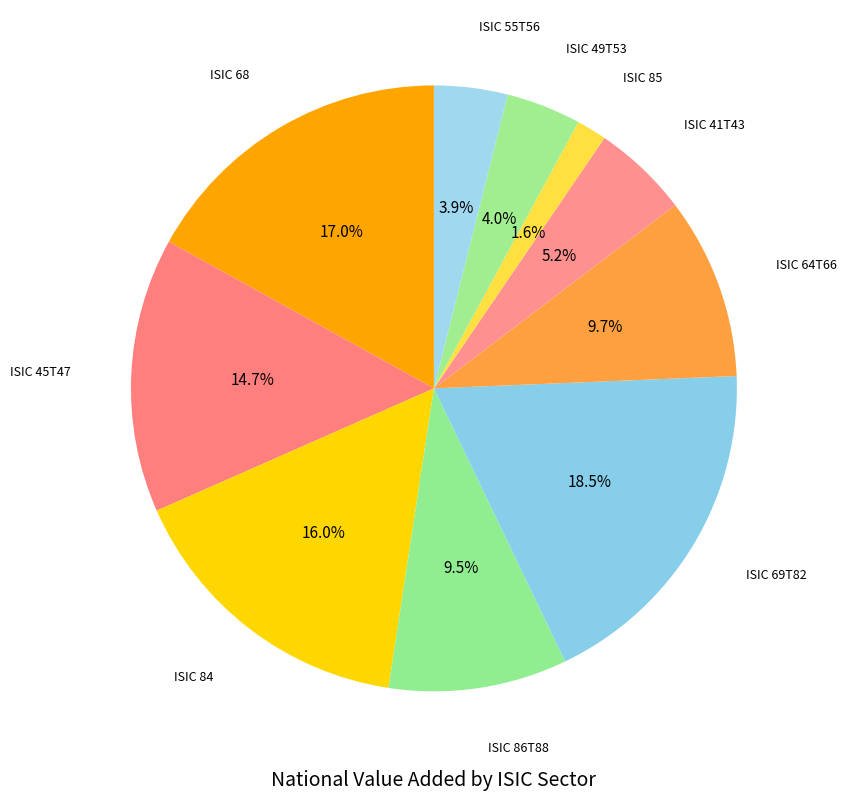

Count the number of slices in the pie.

10